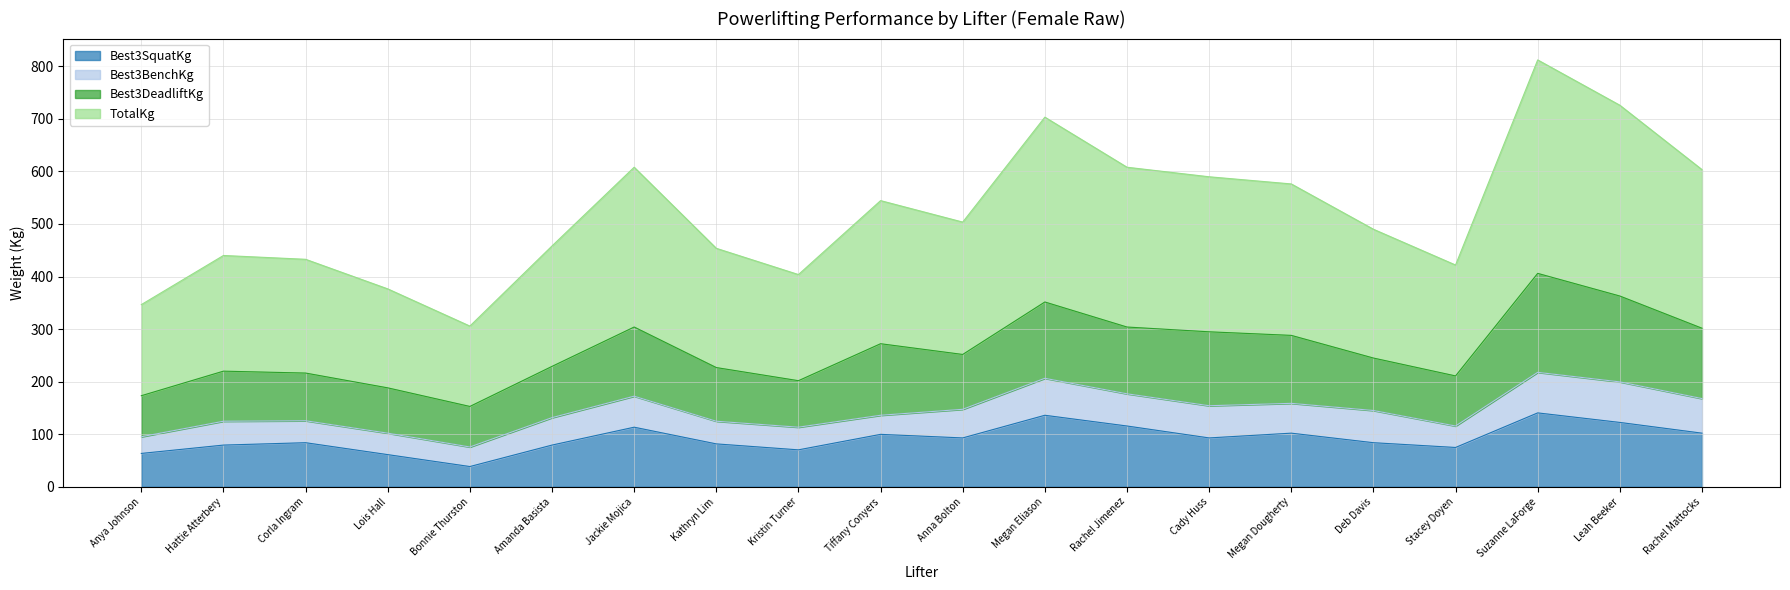

What is the difference between the highest and lowest values at Jackie Mojica?

494.4